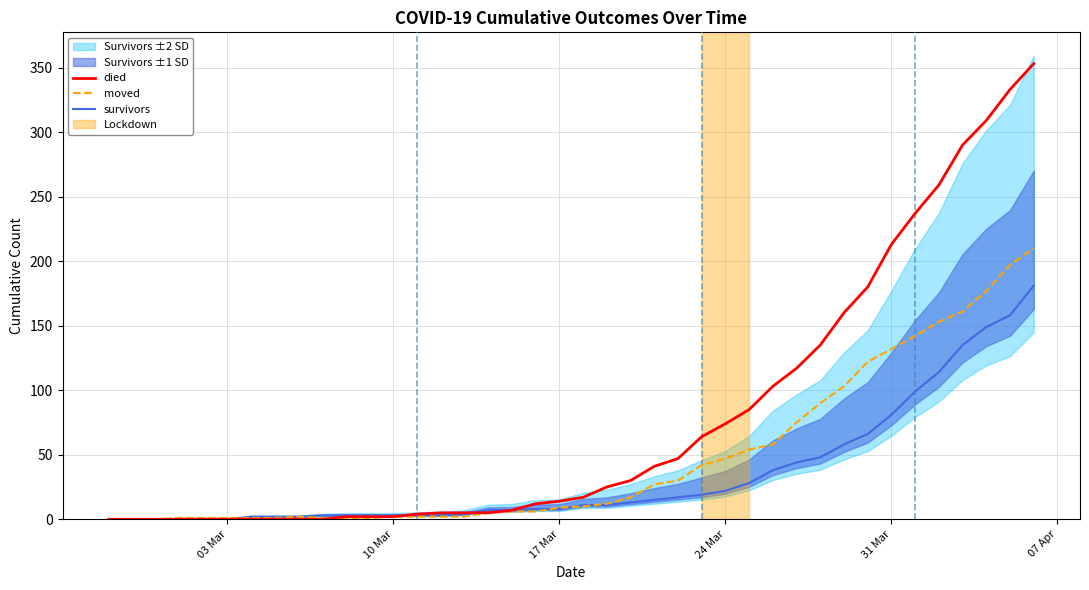

The survivors series shows 31 at 24 Mar. True or false?

False